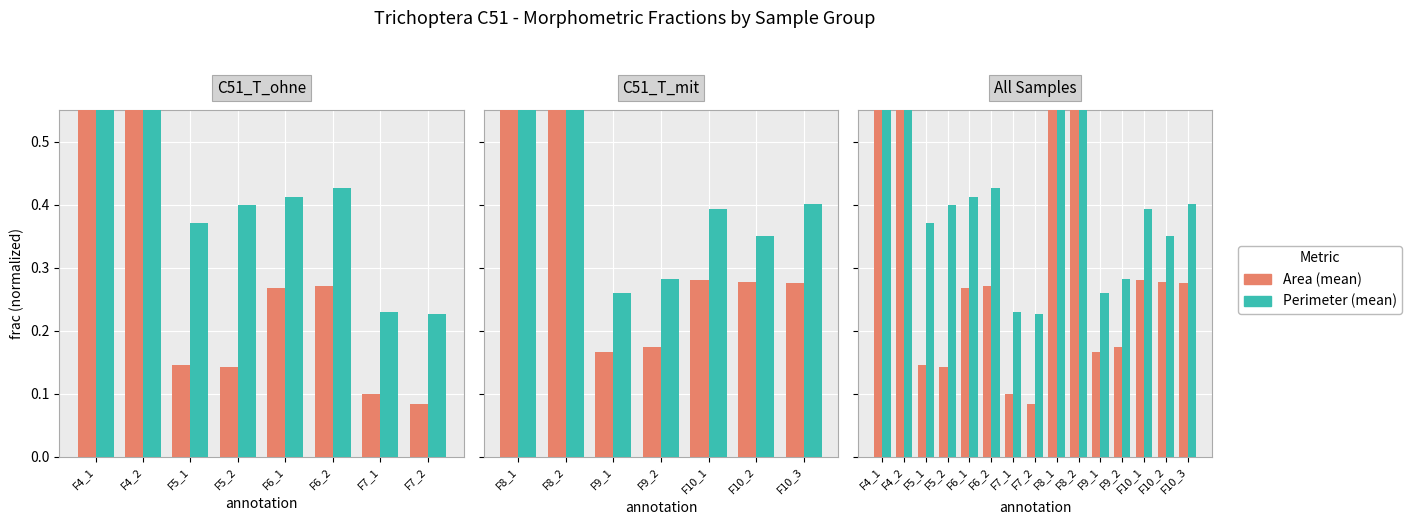

List the series in order of their overall mean, lowest first.

Area (mean), Perimeter (mean)